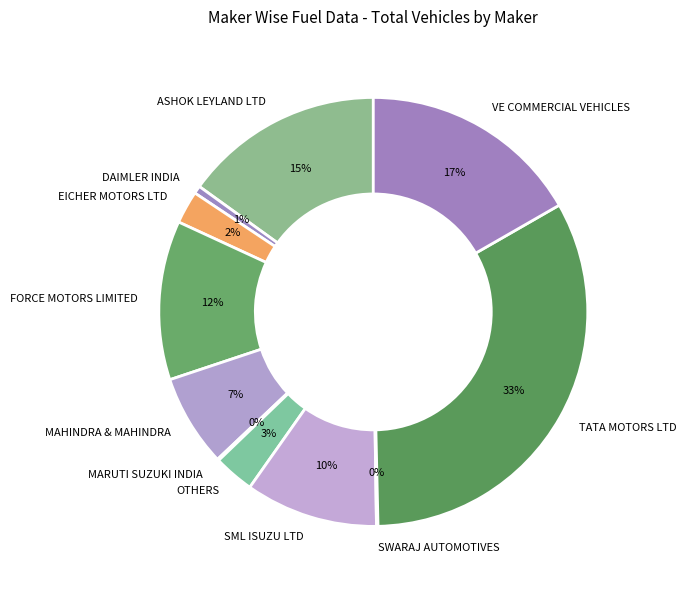

What is the largest slice in the pie chart?

TATA MOTORS LTD